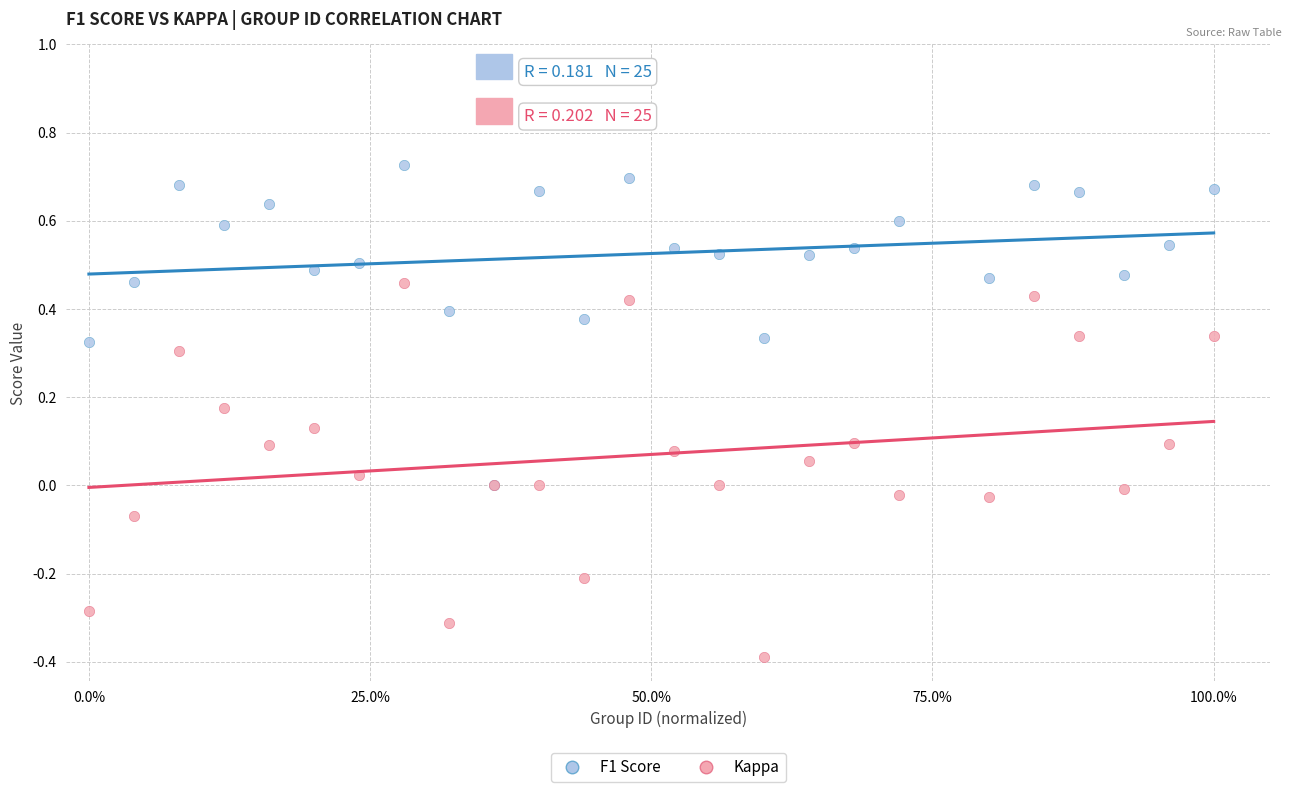

What are all the series names shown in the legend?

F1 Score, Kappa